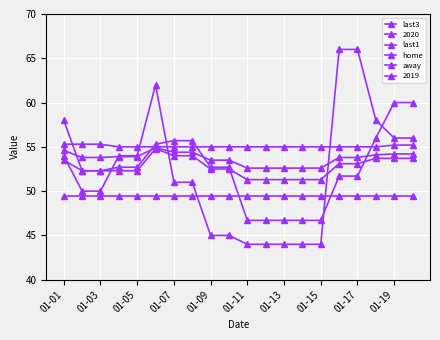

How many distinct data groups are displayed?

6